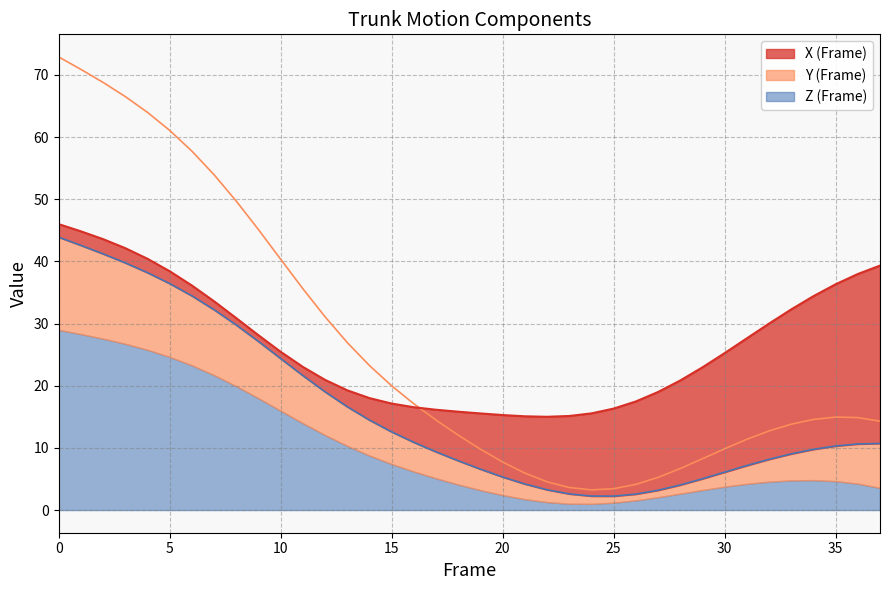

How many categories are shown in the chart?

38